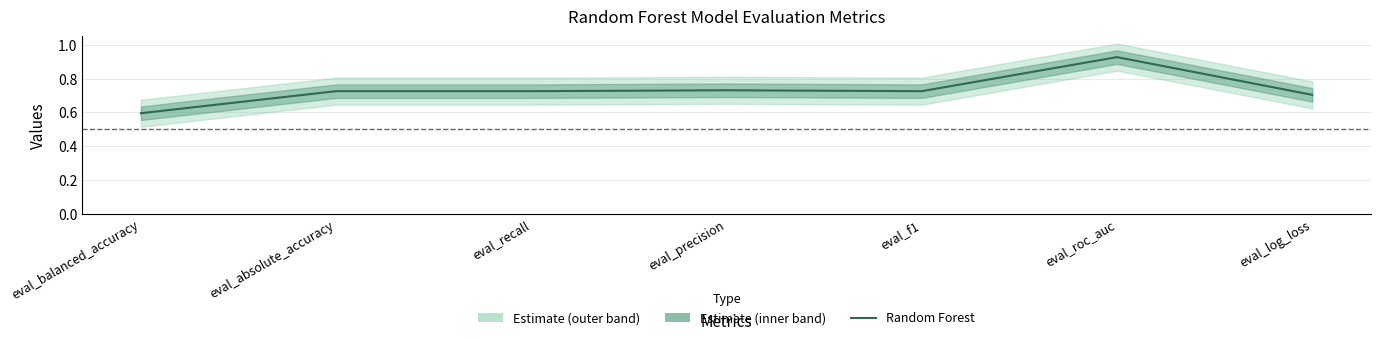

Where is the first local minimum?

eval_f1